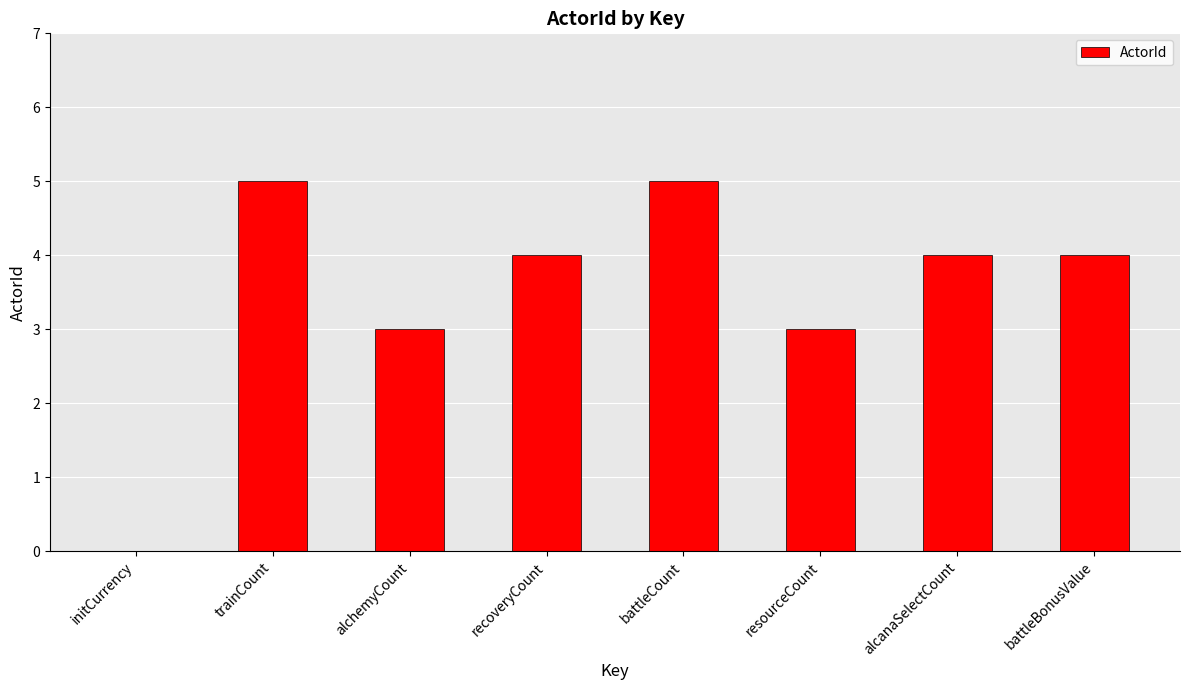

What is the greatest value displayed?

5